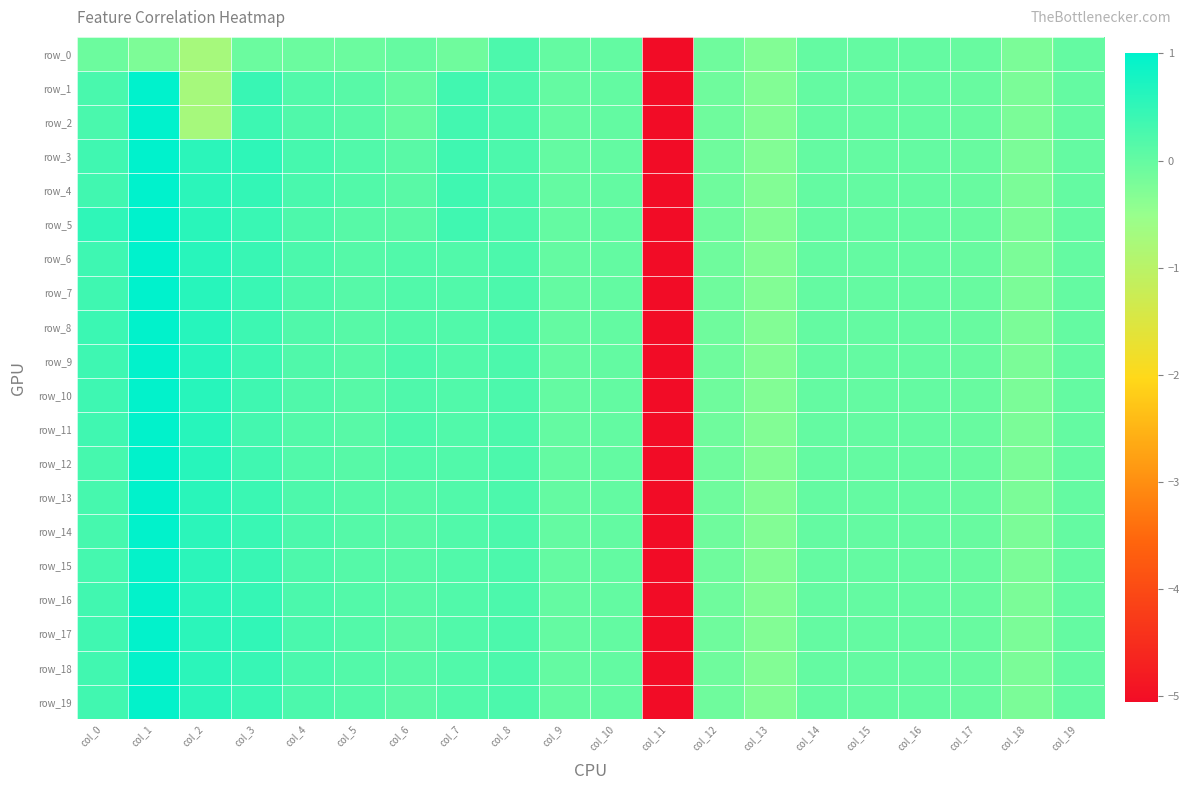

What is the total value across all series at col_15?

-0.1